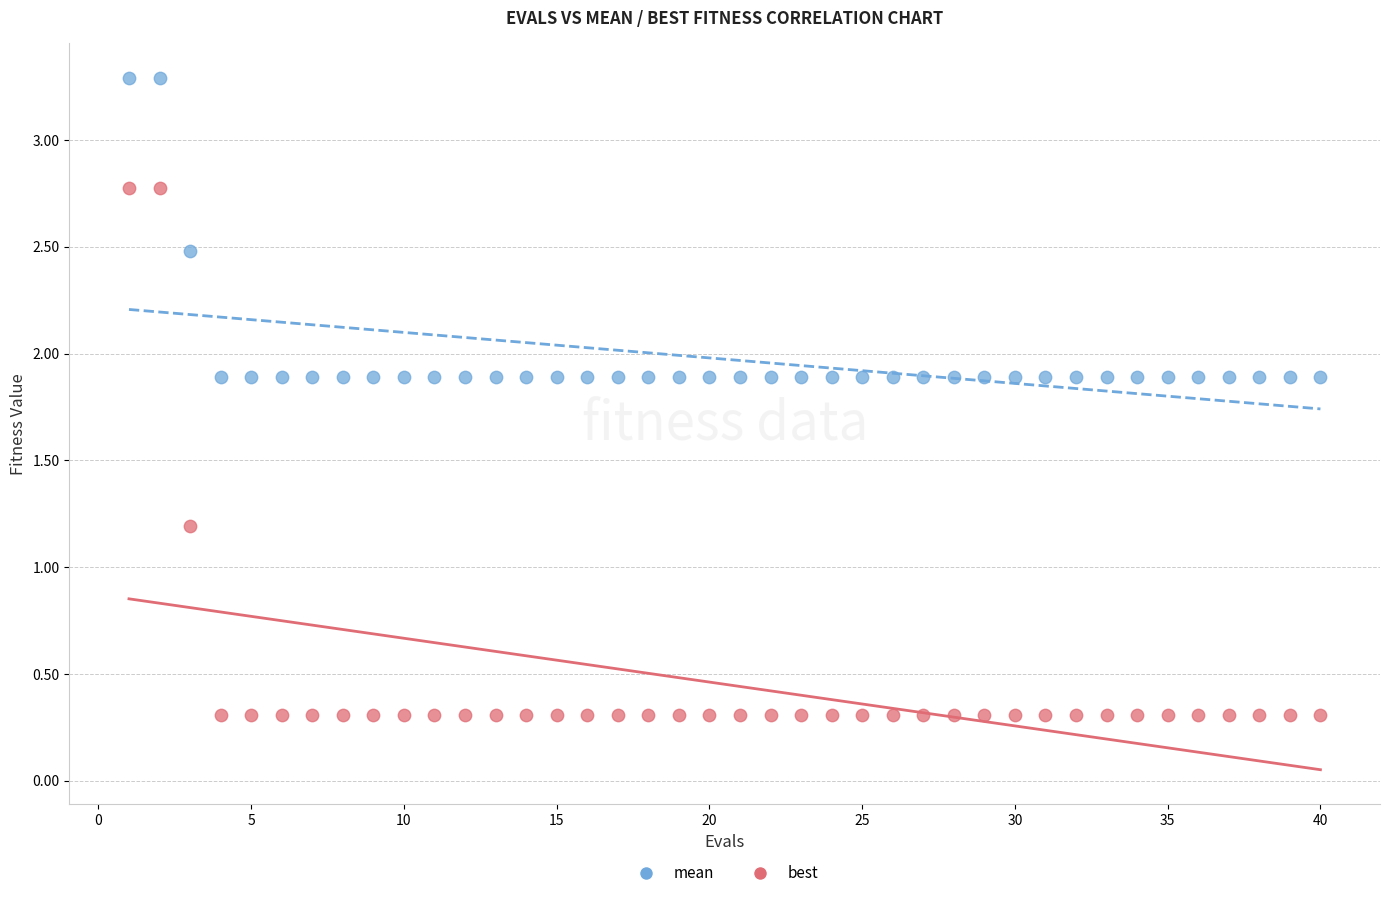

Which series reaches the minimum Y coordinate?

best